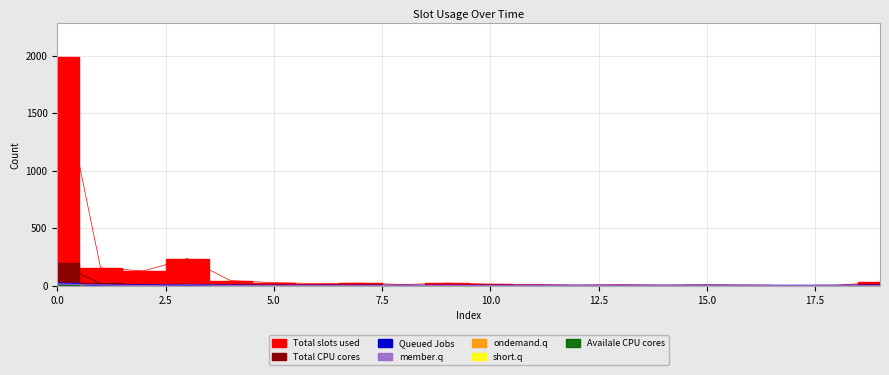

At how many categories does at least one series exceed 991?

1